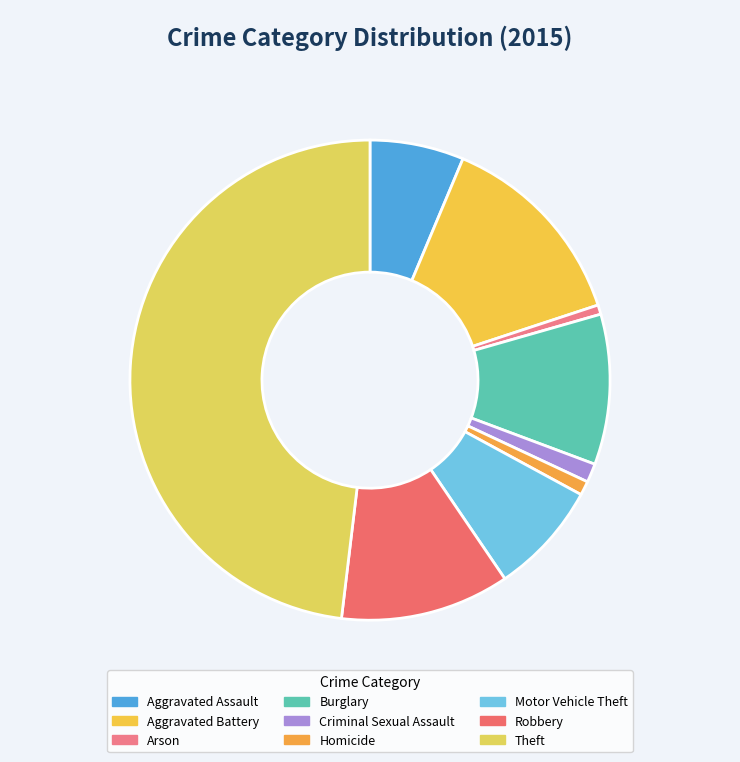

How much of the chart is everything except Criminal Sexual Assault?

98.7%